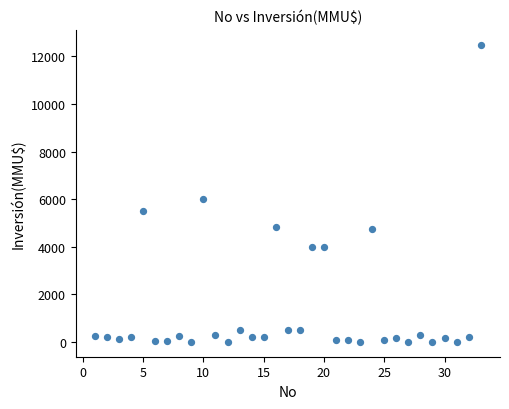

What is the range of X values (max minus min)?

32